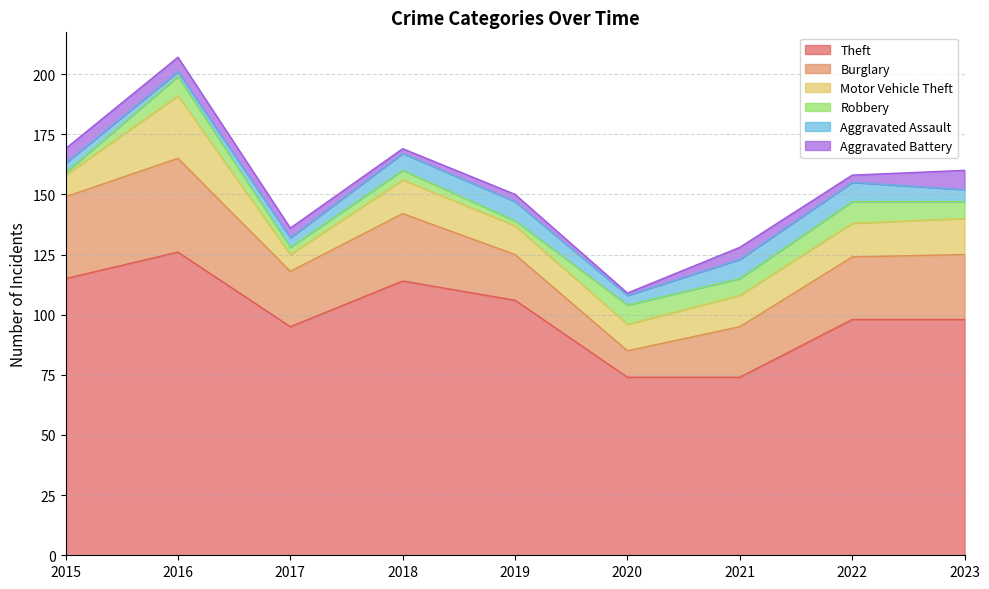

Reading left to right, extract all data points from this chart.

Theft: 115	126	95	114	106	74	74	98	98
Burglary: 34	39	23	28	19	11	21	26	27
Motor Vehicle Theft: 9	26	7	14	12	11	13	14	15
Robbery: 1	8	3	4	2	8	7	9	7
Aggravated Assault: 4	2	4	7	8	4	8	8	5
Aggravated Battery: 6	6	4	2	3	1	5	3	8